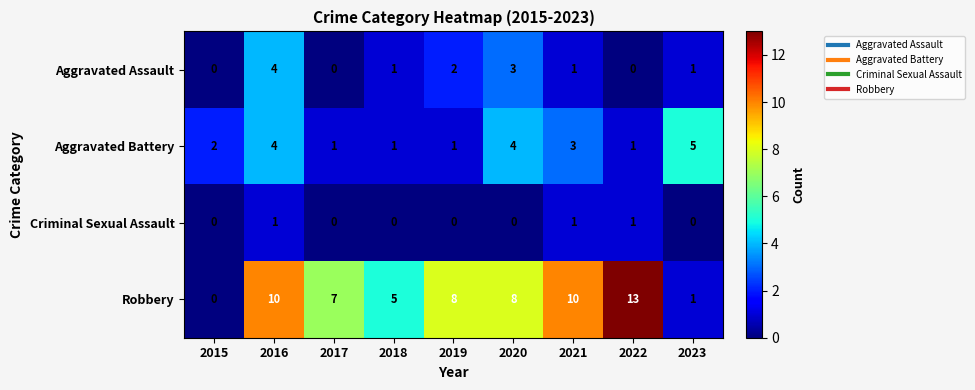

List the series in order of their overall mean, lowest first.

Criminal Sexual Assault, Aggravated Assault, Aggravated Battery, Robbery